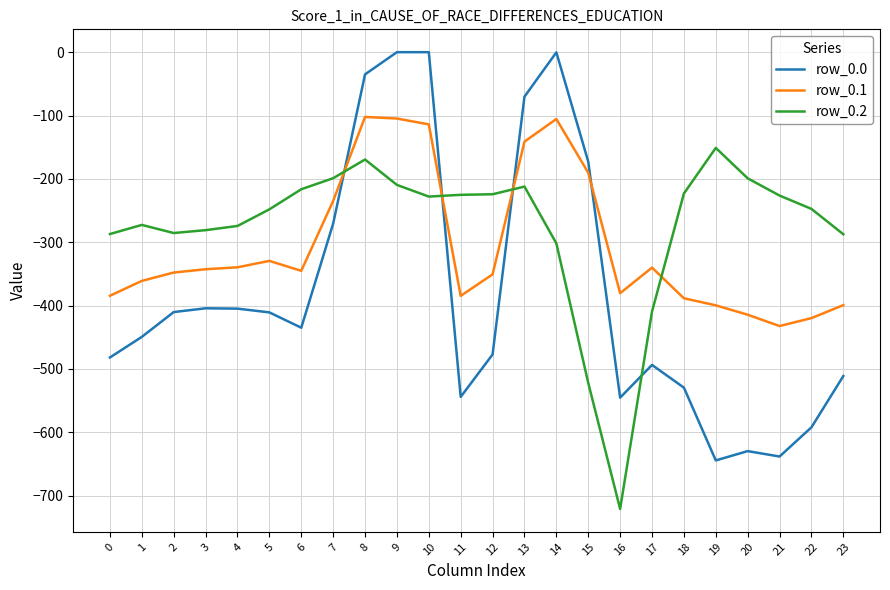

What is the approximate value of row_0.2 at 6?

-216.4